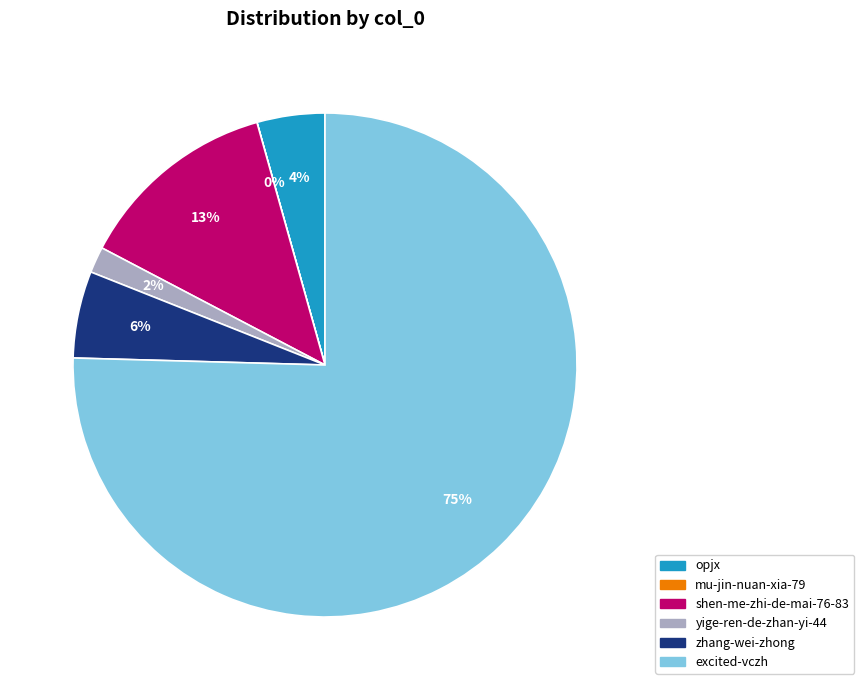

Is the sum of zhang-wei-zhong and yige-ren-de-zhan-yi-44 greater than half?

No